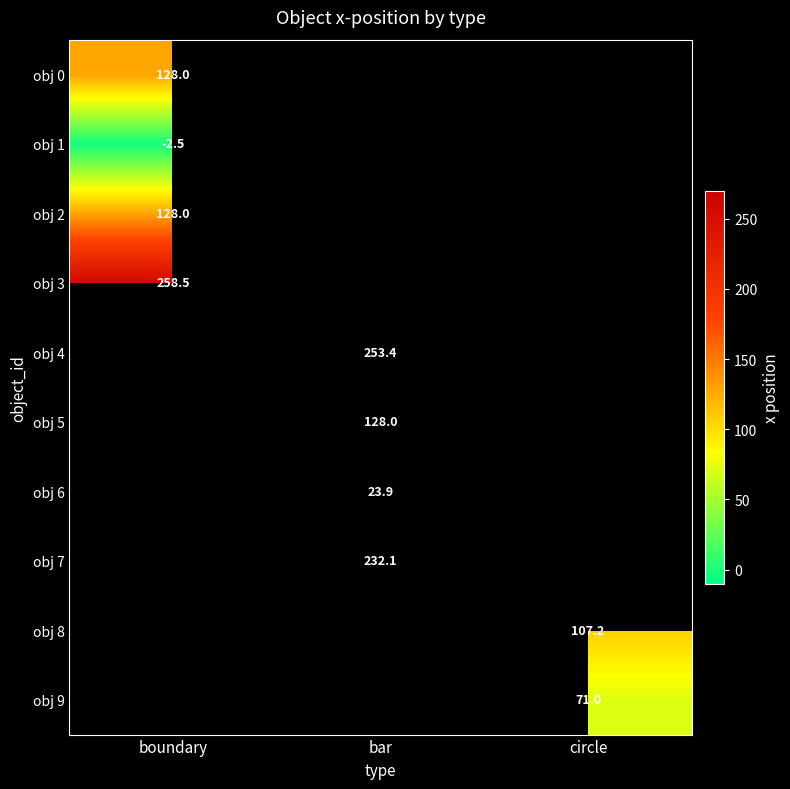

Is it true that obj 1 equals -4.1 at boundary?

False